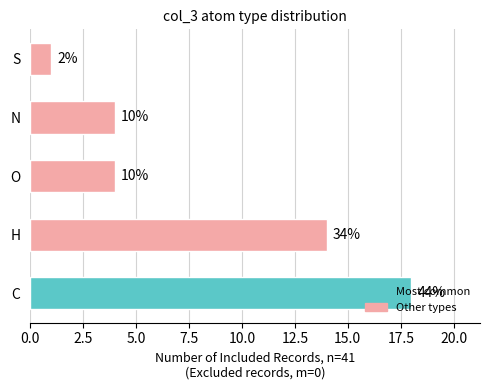

How many bars are there in total?

5